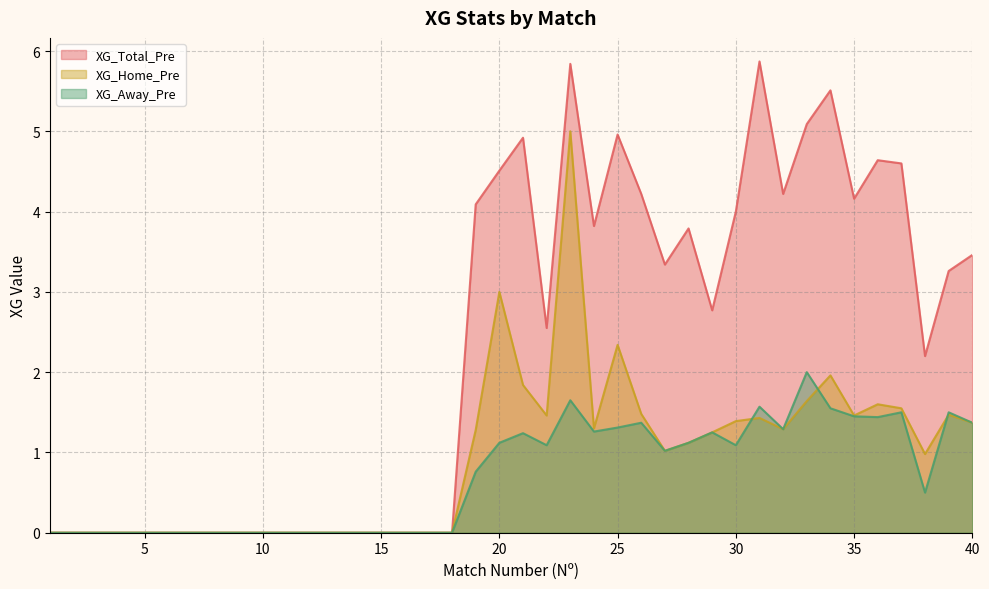

Reading left to right, transcribe all the data shown in this chart.

XG_Total_Pre: 1=0.0	2=0.0	3=0.0	4=0.0	5=0.0	6=0.0	7=0.0	8=0.0	9=0.0	10=0.0	11=0.0	12=0.0	13=0.0	14=0.0	15=0.0	16=0.0	17=0.0	18=0.0	19=4.1	20=4.5	21=4.9	22=2.5	23=5.8	24=3.8	25=5.0	26=4.2	27=3.3	28=3.8	29=2.8	30=4.0	31=5.9	32=4.2	33=5.1	34=5.5	35=4.2	36=4.6	37=4.6	38=2.2	39=3.3	40=3.5
XG_Home_Pre: 1=0.0	2=0.0	3=0.0	4=0.0	5=0.0	6=0.0	7=0.0	8=0.0	9=0.0	10=0.0	11=0.0	12=0.0	13=0.0	14=0.0	15=0.0	16=0.0	17=0.0	18=0.0	19=1.3	20=3.0	21=1.8	22=1.5	23=5.0	24=1.3	25=2.3	26=1.5	27=1.0	28=1.1	29=1.2	30=1.4	31=1.4	32=1.3	33=1.6	34=2.0	35=1.5	36=1.6	37=1.6	38=1.0	39=1.5	40=1.4
XG_Away_Pre: 1=0.0	2=0.0	3=0.0	4=0.0	5=0.0	6=0.0	7=0.0	8=0.0	9=0.0	10=0.0	11=0.0	12=0.0	13=0.0	14=0.0	15=0.0	16=0.0	17=0.0	18=0.0	19=0.8	20=1.1	21=1.2	22=1.1	23=1.6	24=1.3	25=1.3	26=1.4	27=1.0	28=1.1	29=1.2	30=1.1	31=1.6	32=1.3	33=2.0	34=1.6	35=1.4	36=1.4	37=1.5	38=0.5	39=1.5	40=1.4